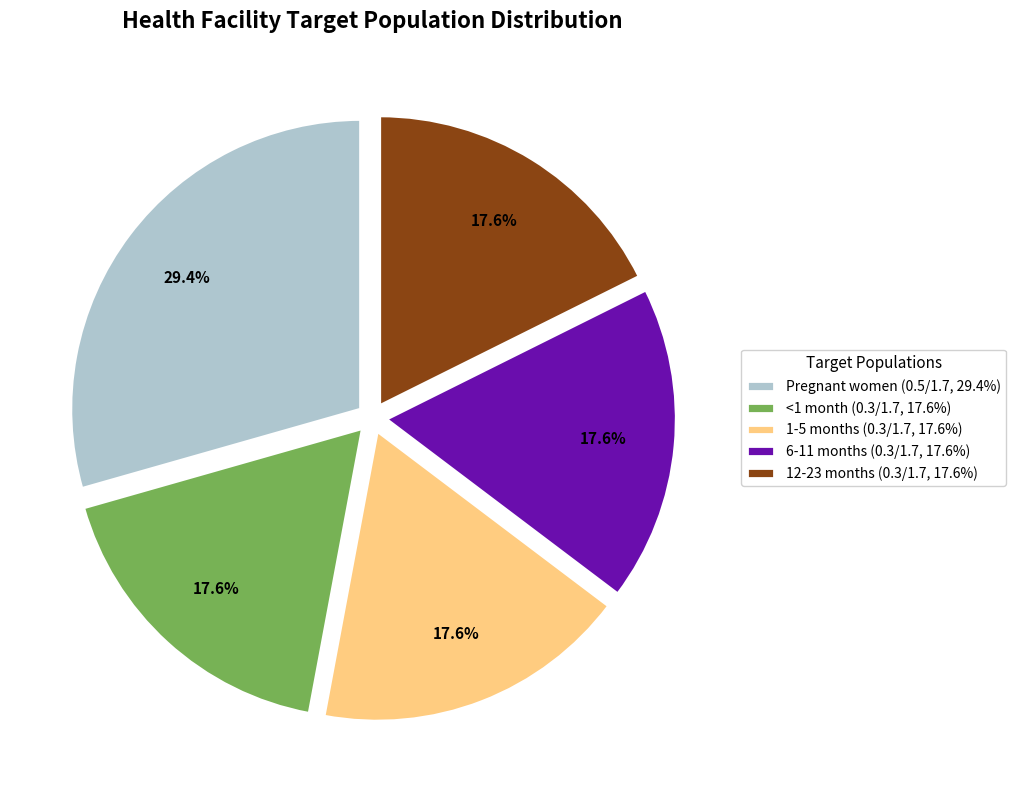

To the nearest percent, what is the average slice percentage?

20%